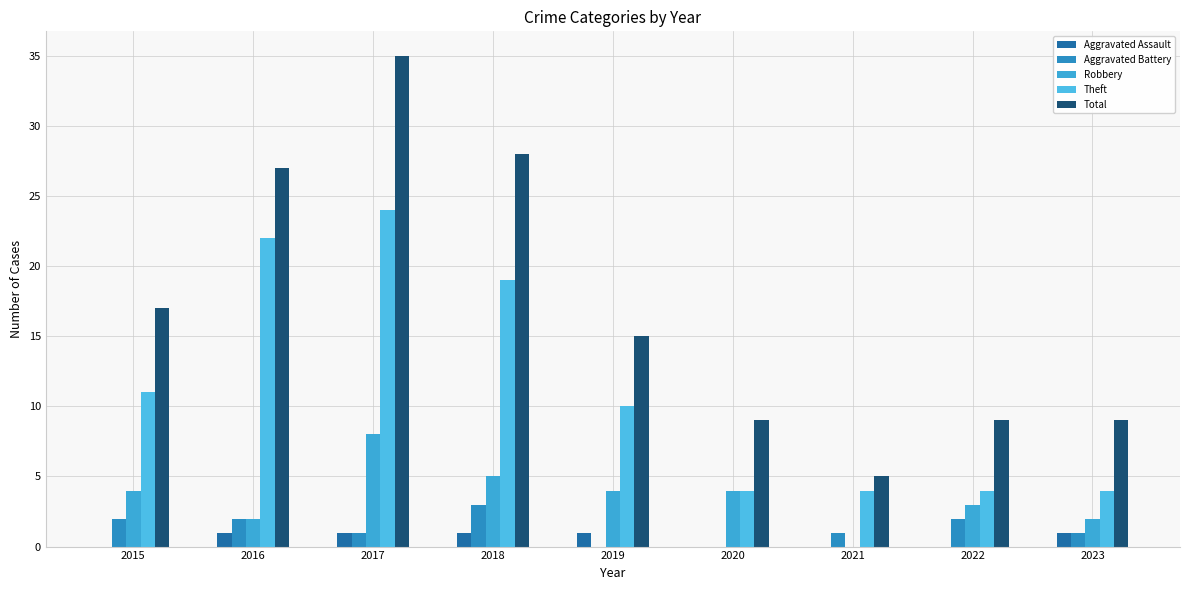

How many groups of bars are there?

9